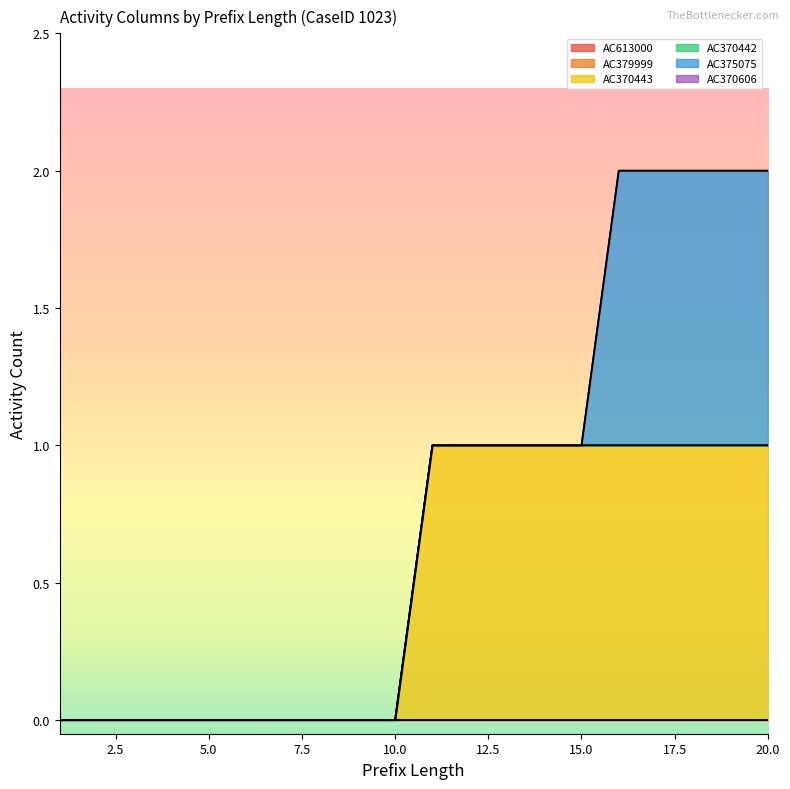

Reading left to right, transcribe all the data shown in this chart.

AC613000: 0	0	0	0	0	0	0	0	0	0	0	0	0	0	0	0	0	0	0	0
AC379999: 0	0	0	0	0	0	0	0	0	0	0	0	0	0	0	0	0	0	0	0
AC370443: 0	0	0	0	0	0	0	0	0	0	1	1	1	1	1	1	1	1	1	1
AC370442: 0	0	0	0	0	0	0	0	0	0	0	0	0	0	0	0	0	0	0	0
AC375075: 0	0	0	0	0	0	0	0	0	0	0	0	0	0	0	1	1	1	1	1
AC370606: 0	0	0	0	0	0	0	0	0	0	0	0	0	0	0	0	0	0	0	0